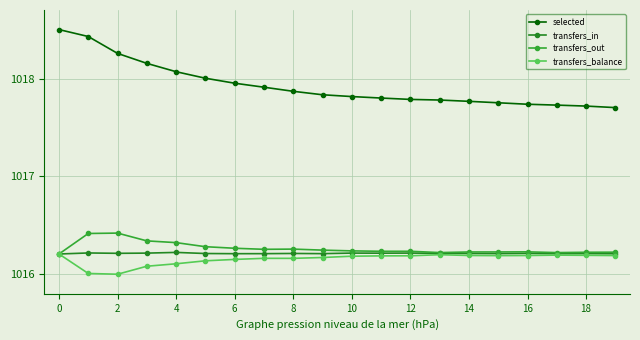

Which series has the widest spread of values?

selected